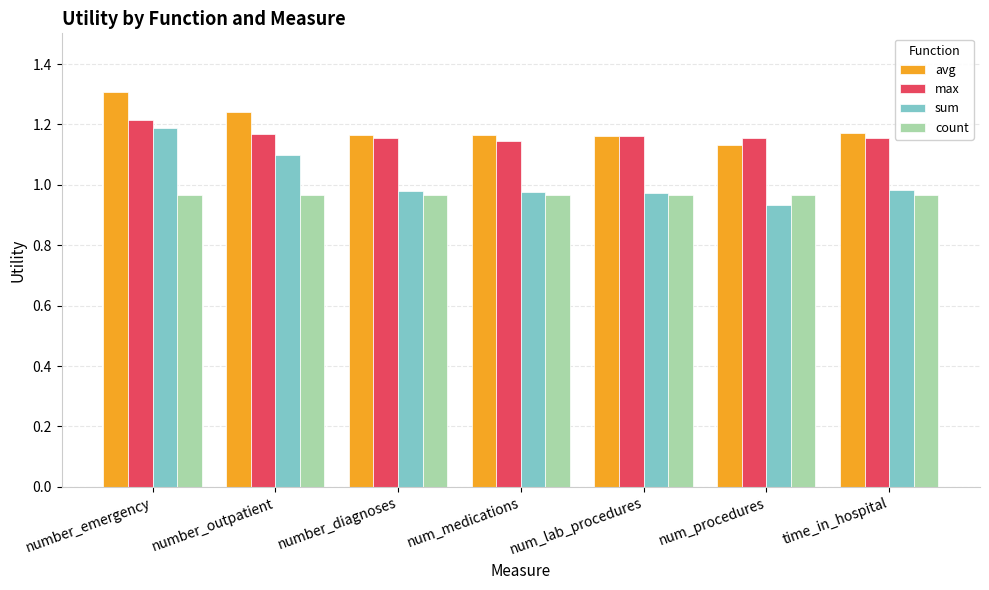

Which series has the largest range (max minus min)?

sum